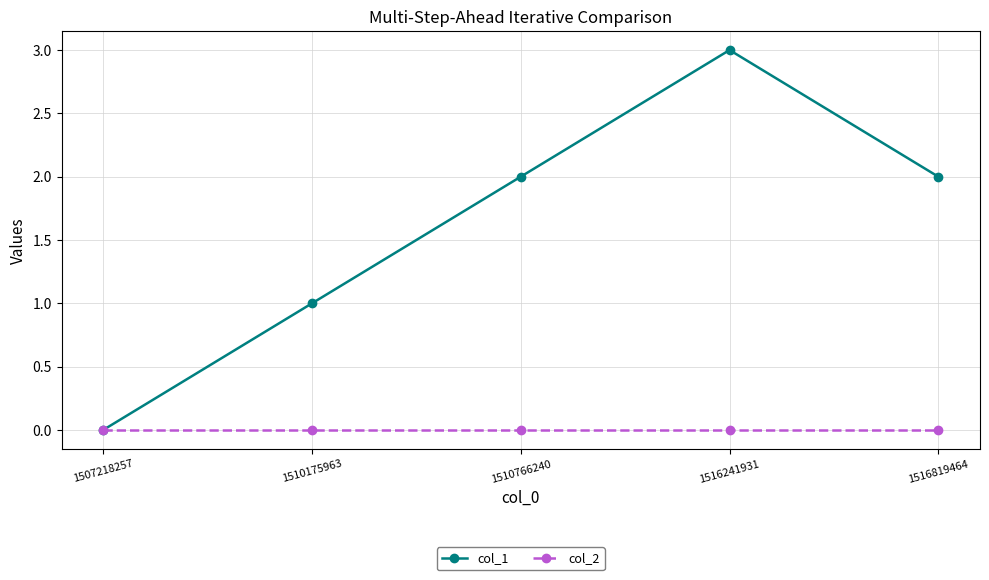

The value of col_2 at 1516819464 is 0. True or false?

True